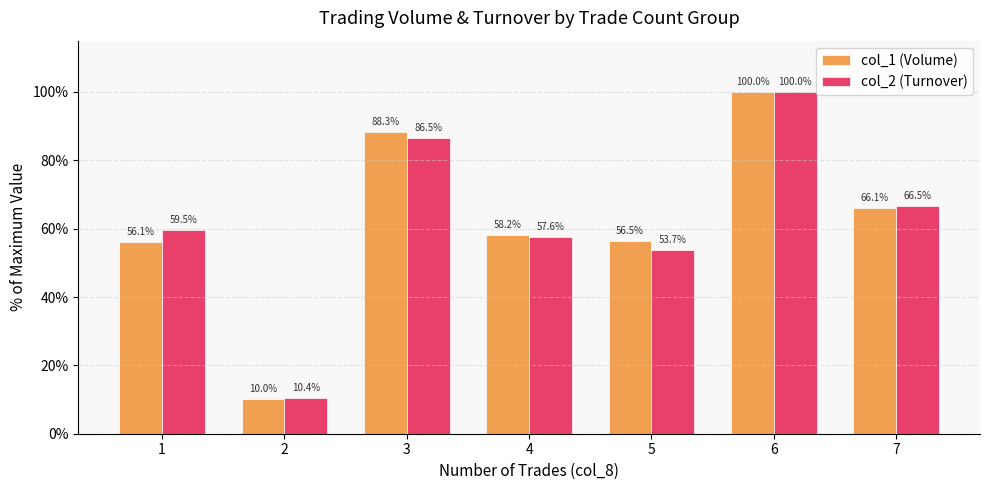

Count the number of data series in this chart.

2